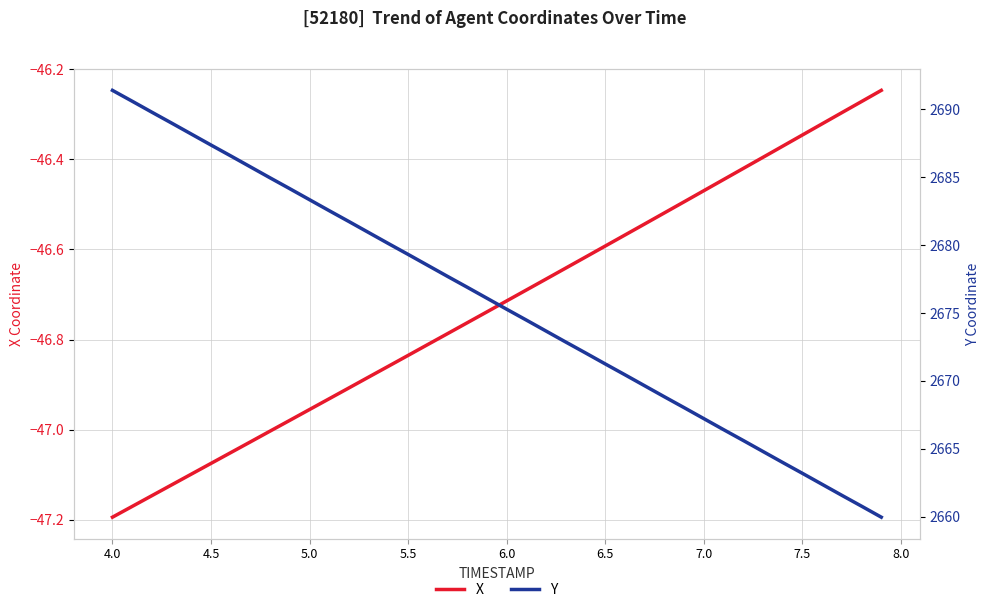

Is it true that X equals -65.4 at 7.5?

False